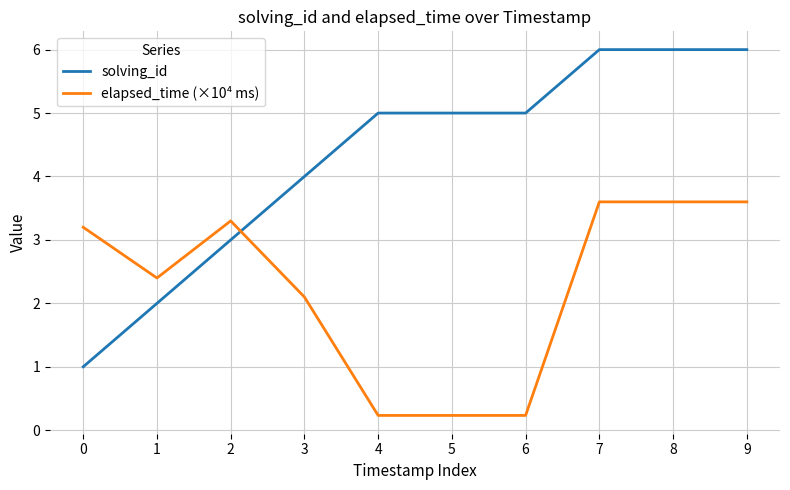

Which series has the largest range (max minus min)?

solving_id